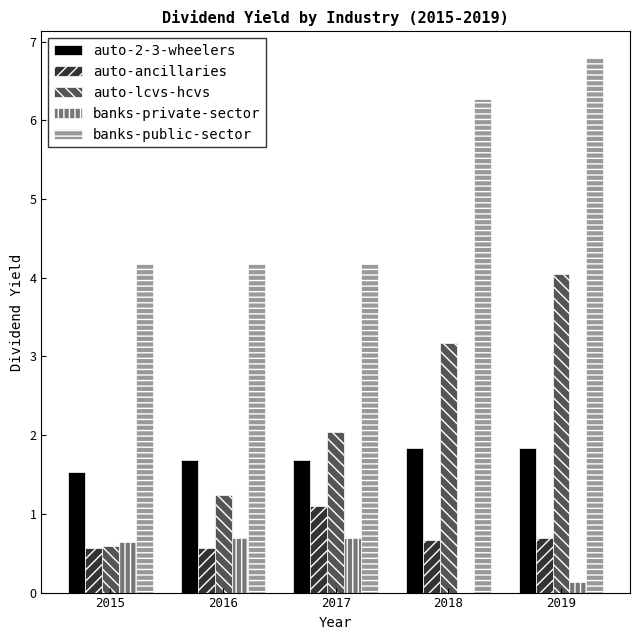

At which category does the chart reach its peak across all series?

2019